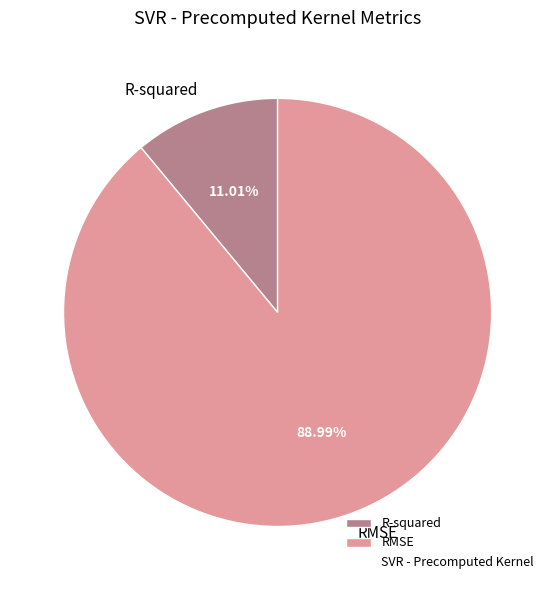

What is the majority slice?

RMSE